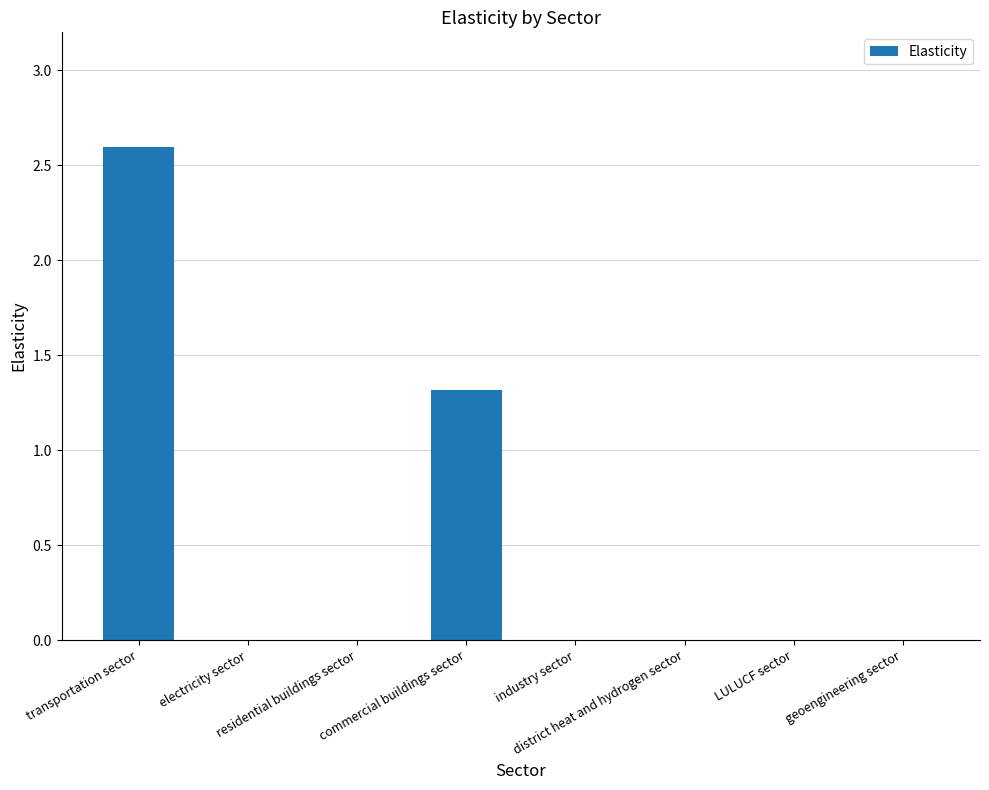

What is the maximum value shown in the chart?

2.6